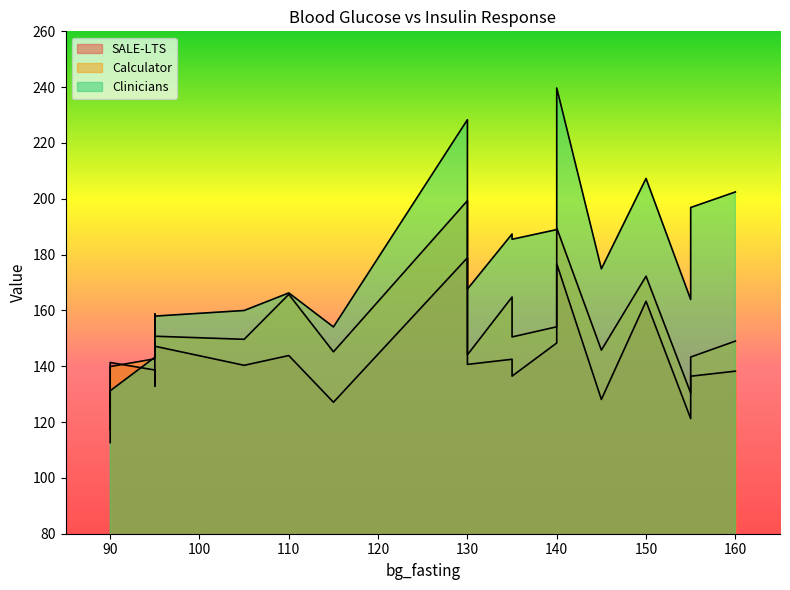

Is it true that SALE-LTS equals 181.9 at 135?

False